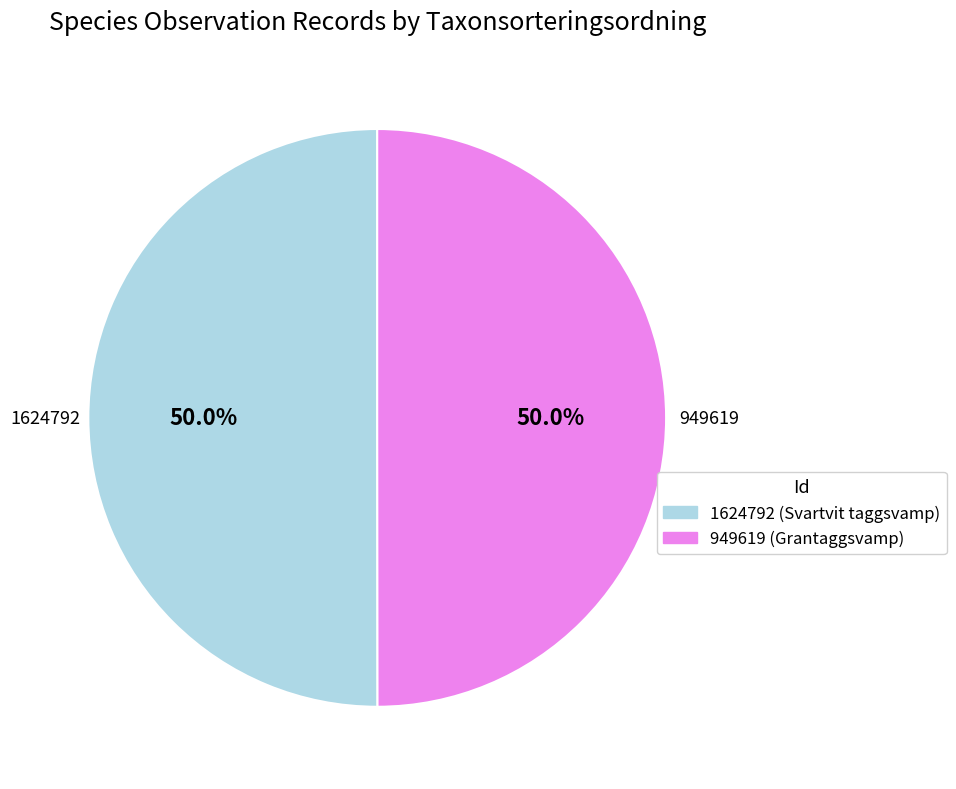

Approximately how many times larger is the value at 1624792 compared to 949619?

1.0